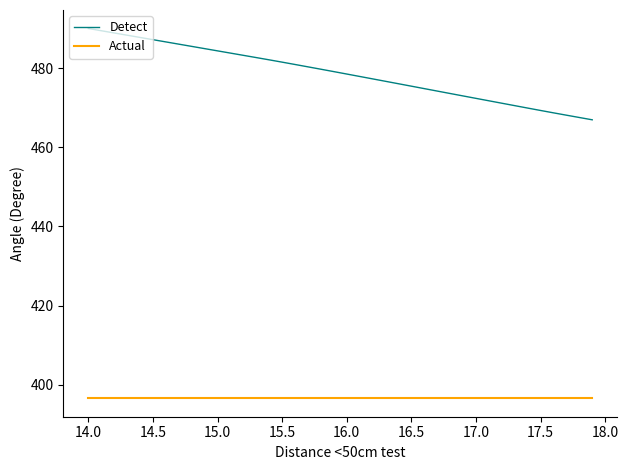

Which series has the widest spread of values?

Detect